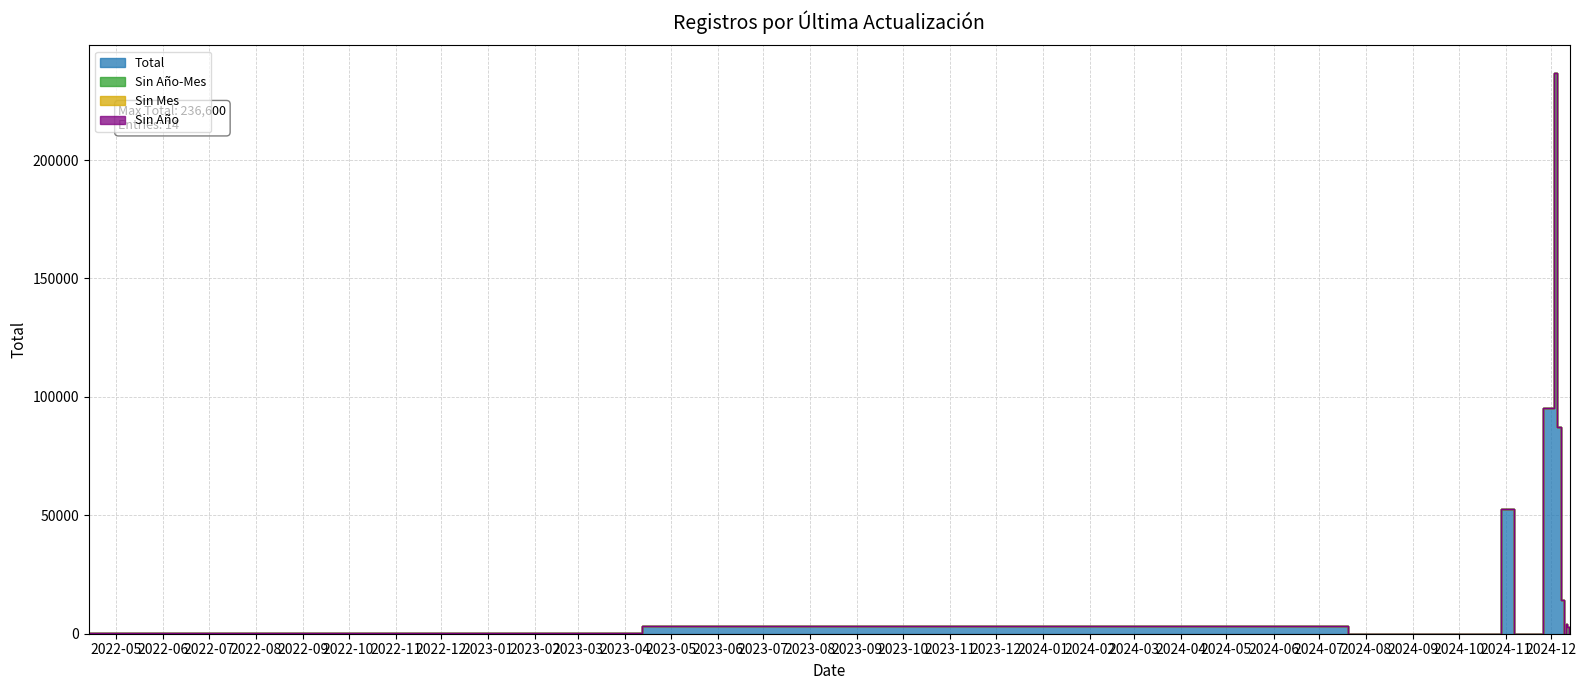

List the labels in order of Sin Año value, smallest first.

2022-04-13, 2024-04-11, 2024-10-28, 2024-10-30, 2024-11-14, 2024-11-19, 2024-12-02, 2024-12-03, 2024-12-06, 2024-12-09, 2024-12-10, 2024-12-11, 2024-12-12, 2024-12-13